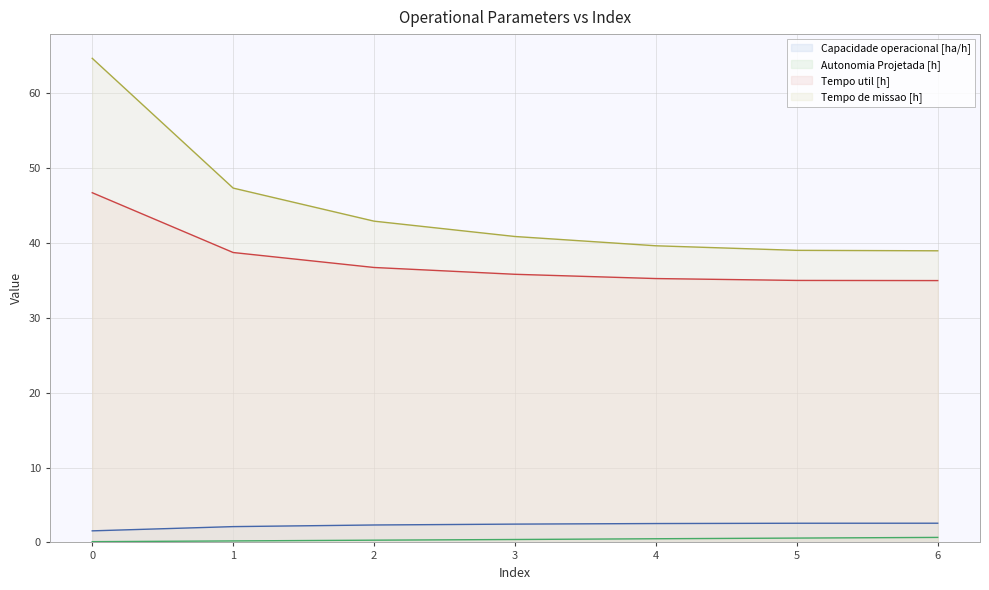

True or false: Autonomia Projetada [h] and Tempo de missao [h] intersect in this chart.

False